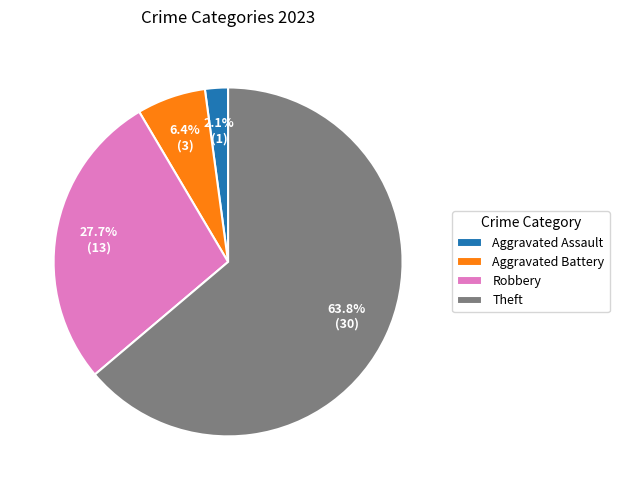

How much of the chart is everything except Aggravated Battery?

93.6%